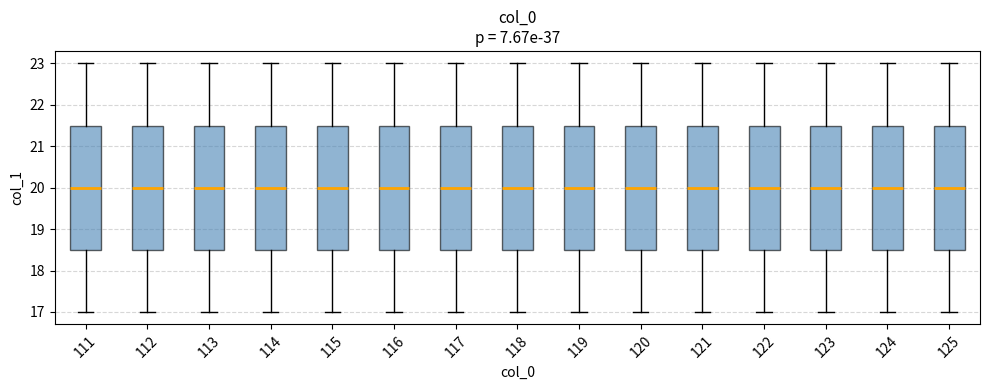

Reading left to right, transcribe this box plot: for each box, give where its median line is, the range the box spans, and where its two whiskers end, as read against the y-axis. The values are not printed on the chart, so give them approximately, as read against the axis.

111: median 20.0, box 18.5 to 21.5, whiskers 17.0 to 23.0
112: median 20.0, box 18.5 to 21.5, whiskers 17.0 to 23.0
113: median 20.0, box 18.5 to 21.5, whiskers 17.0 to 23.0
114: median 20.0, box 18.5 to 21.5, whiskers 17.0 to 23.0
115: median 20.0, box 18.5 to 21.5, whiskers 17.0 to 23.0
116: median 20.0, box 18.5 to 21.5, whiskers 17.0 to 23.0
117: median 20.0, box 18.5 to 21.5, whiskers 17.0 to 23.0
118: median 20.0, box 18.5 to 21.5, whiskers 17.0 to 23.0
119: median 20.0, box 18.5 to 21.5, whiskers 17.0 to 23.0
120: median 20.0, box 18.5 to 21.5, whiskers 17.0 to 23.0
121: median 20.0, box 18.5 to 21.5, whiskers 17.0 to 23.0
122: median 20.0, box 18.5 to 21.5, whiskers 17.0 to 23.0
123: median 20.0, box 18.5 to 21.5, whiskers 17.0 to 23.0
124: median 20.0, box 18.5 to 21.5, whiskers 17.0 to 23.0
125: median 20.0, box 18.5 to 21.5, whiskers 17.0 to 23.0